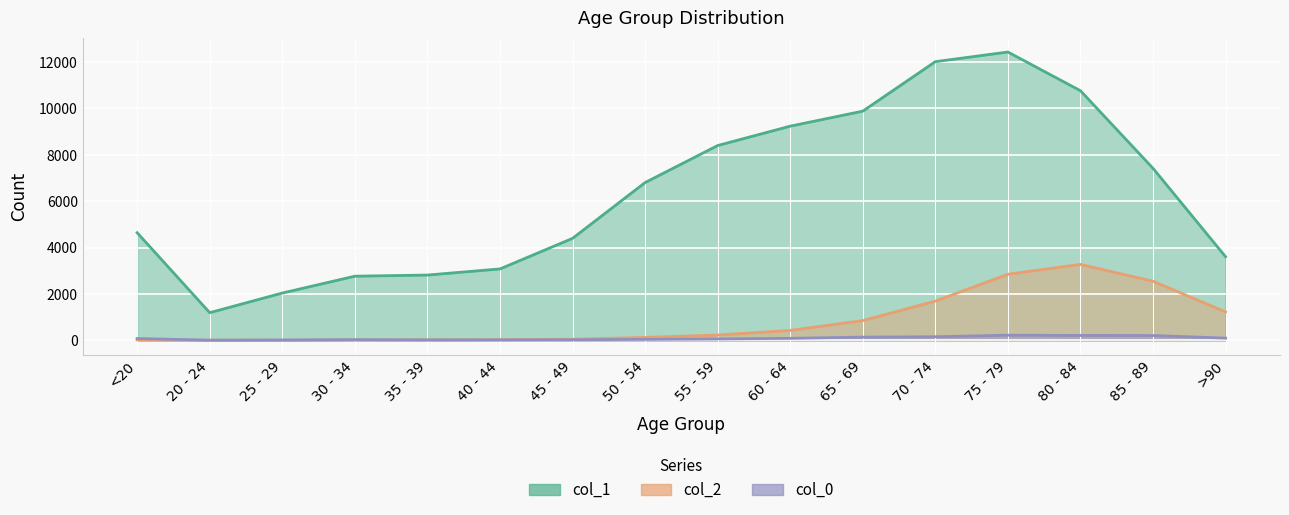

The col_1 series shows 6196 at 75 - 79. True or false?

False